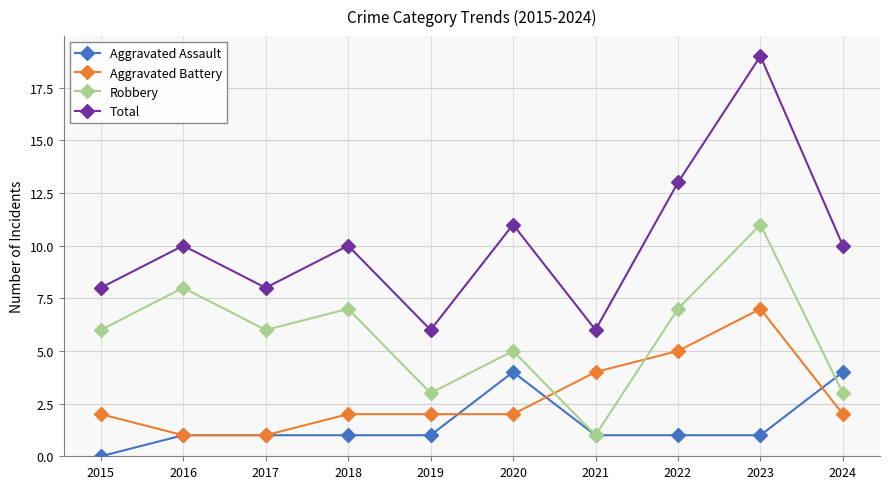

Which category has the highest value in the Total series?

2023